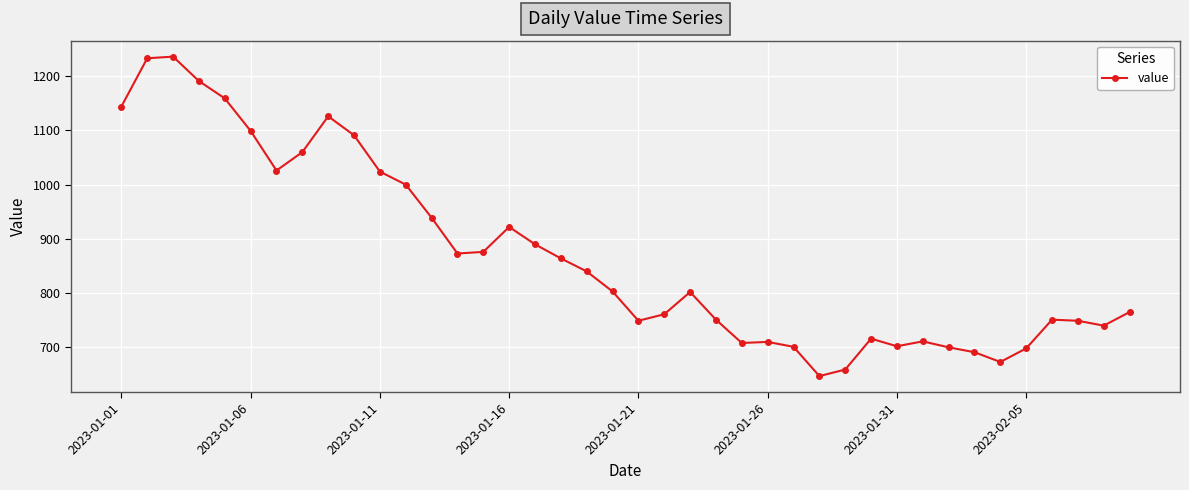

What is the value of the 2nd point from the left?

1233